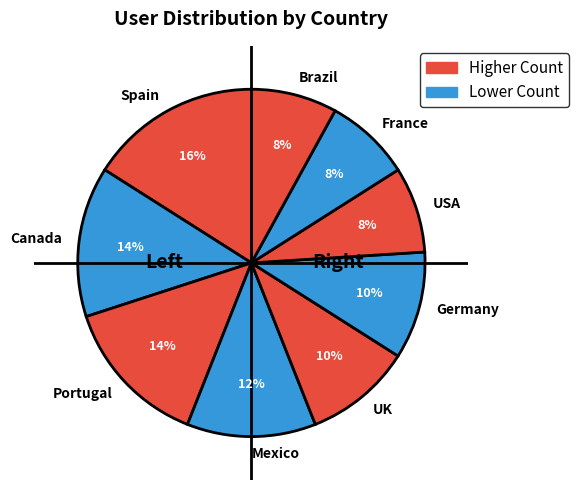

Count the number of slices in the pie.

9